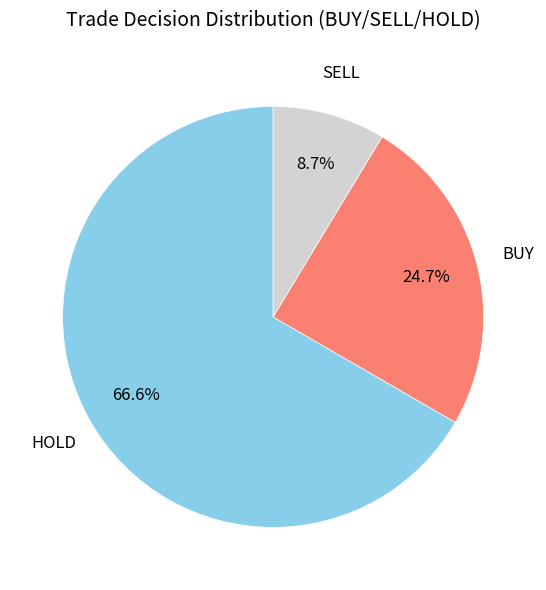

Count the number of slices in the pie.

3